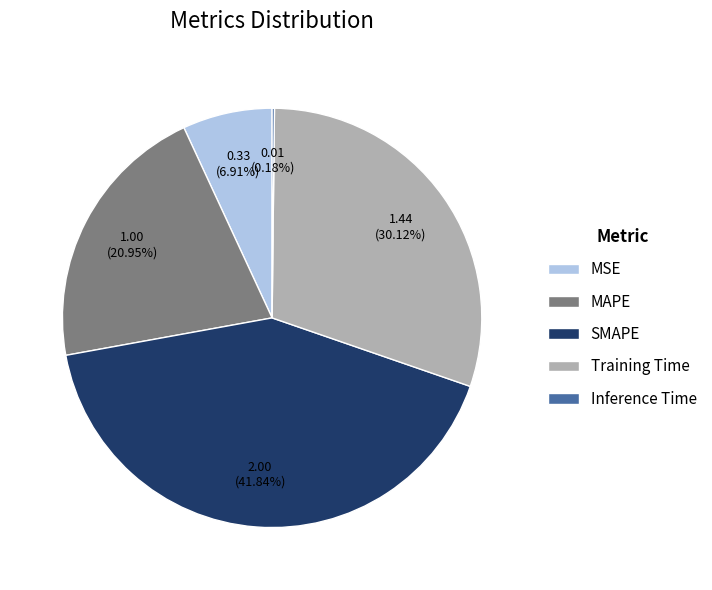

Which slice is the largest?

SMAPE